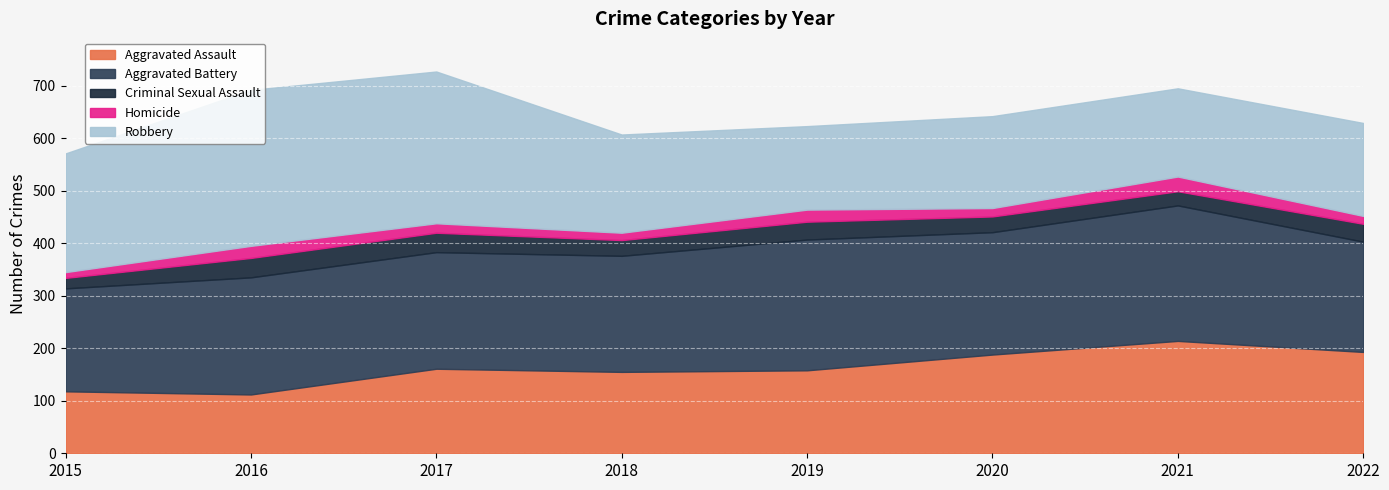

How many lines are shown in the chart?

5